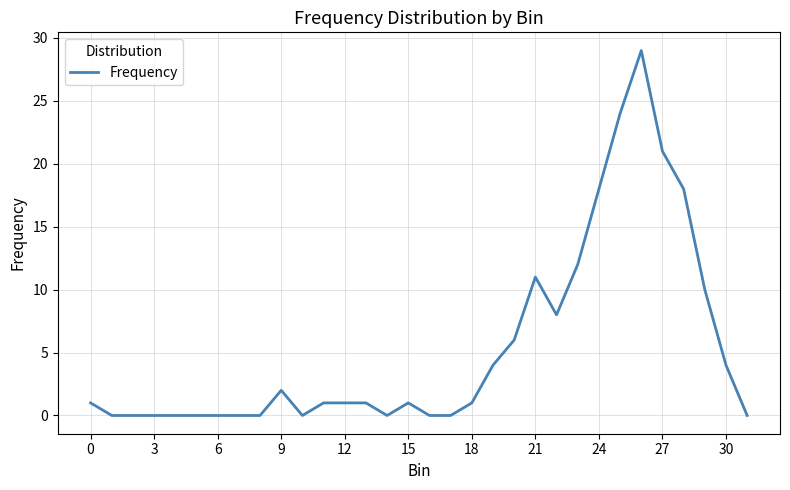

What is the maximum value shown in the chart?

29